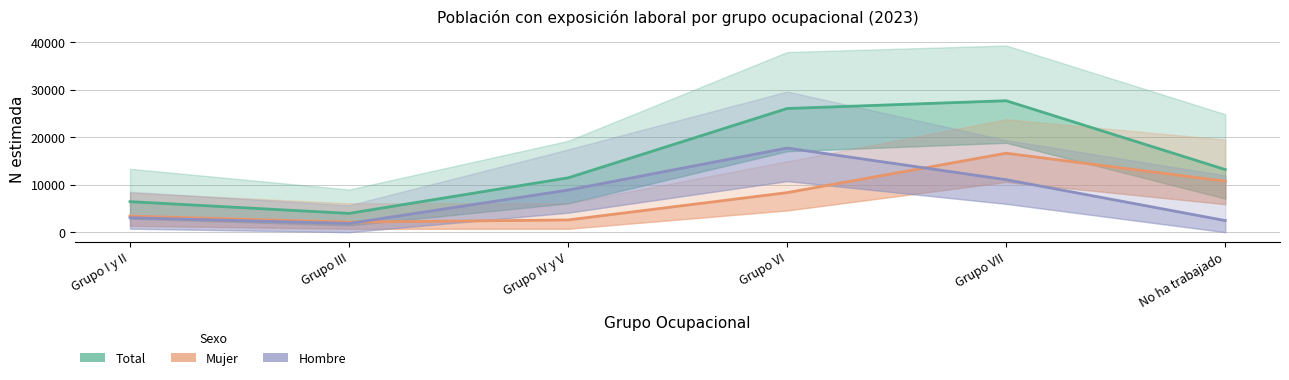

True or false: Hombre has a value of 2163 at Grupo IV y V.

False